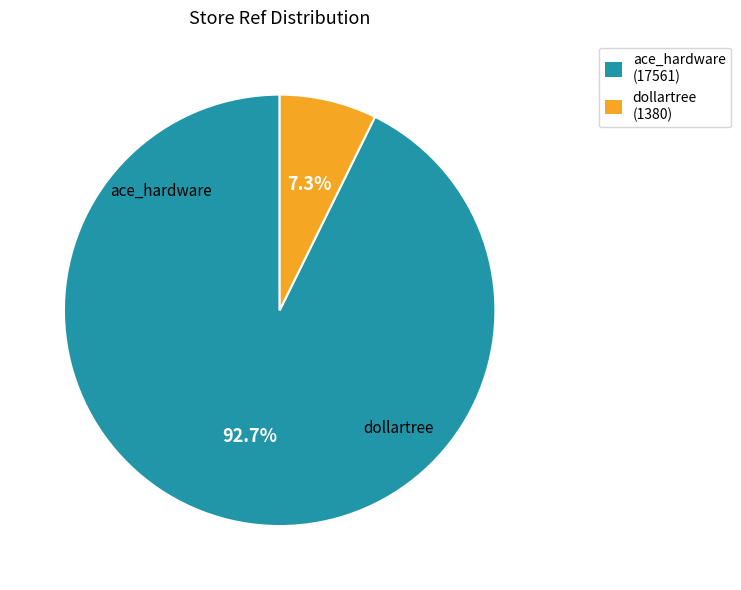

Is it true that dollartree is 7% of the pie?

True